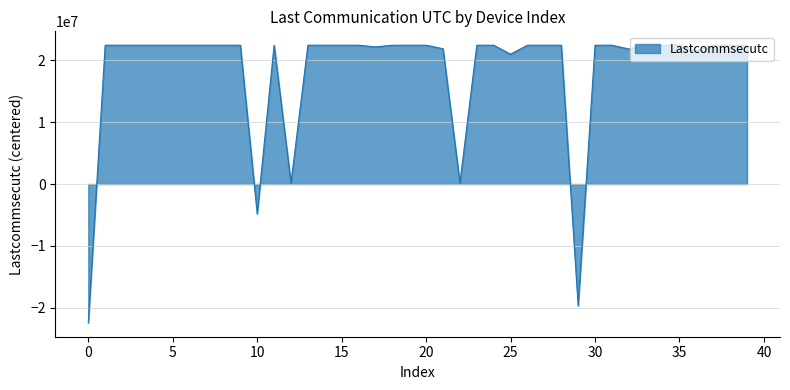

What is the maximum value shown in the chart?

22471381.5